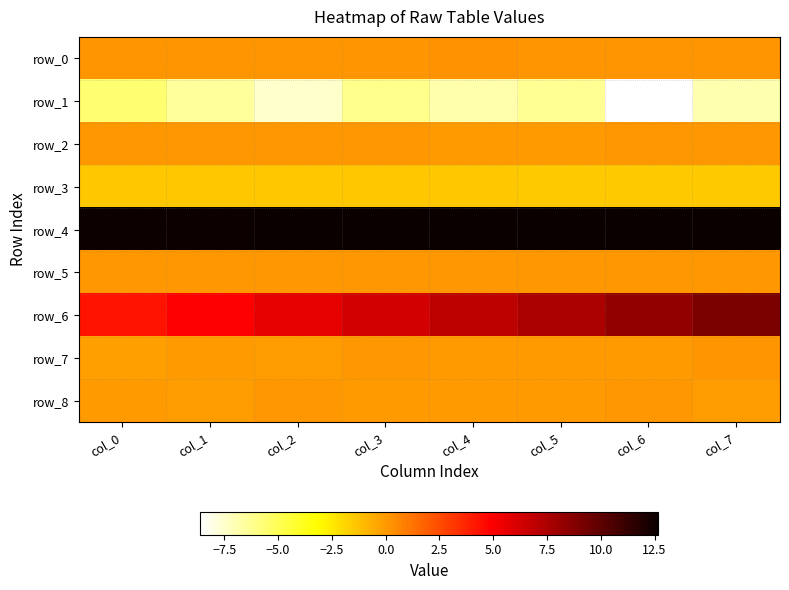

Reading right to left, what are all the values shown in this chart?

row_0: col_7=0.1	col_6=0.1	col_5=0.2	col_4=0.2	col_3=0.2	col_2=0.2	col_1=0.2	col_0=0.2
row_1: col_7=-6.9	col_6=-8.6	col_5=-6.3	col_4=-6.8	col_3=-6.1	col_2=-7.5	col_1=-6.5	col_0=-5.6
row_2: col_7=0.1	col_6=0.1	col_5=0.0	col_4=0.0	col_3=0.1	col_2=0.1	col_1=0.1	col_0=0.1
row_3: col_7=-1.5	col_6=-1.5	col_5=-1.5	col_4=-1.5	col_3=-1.5	col_2=-1.4	col_1=-1.4	col_0=-1.4
row_4: col_7=12.7	col_6=12.7	col_5=12.7	col_4=12.6	col_3=12.6	col_2=12.6	col_1=12.6	col_0=12.6
row_5: col_7=0.1	col_6=0.1	col_5=0.1	col_4=0.1	col_3=0.1	col_2=0.1	col_1=0.1	col_0=0.1
row_6: col_7=9.1	col_6=8.3	col_5=7.6	col_4=7.0	col_3=6.3	col_2=5.7	col_1=4.9	col_0=4.4
row_7: col_7=0.2	col_6=-0.0	col_5=0.0	col_4=-0.0	col_3=0.0	col_2=-0.1	col_1=0.0	col_0=-0.1
row_8: col_7=-0.1	col_6=0.0	col_5=-0.0	col_4=0.0	col_3=-0.0	col_2=0.1	col_1=-0.1	col_0=0.0